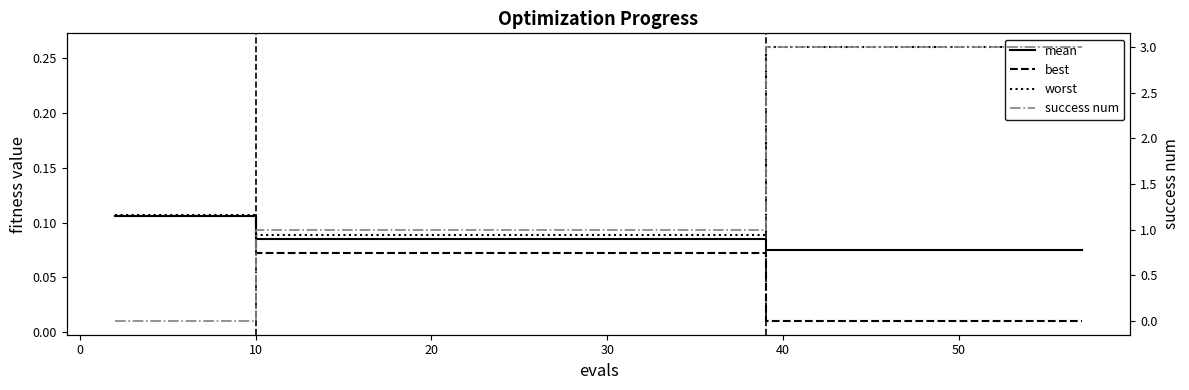

The worst series shows 0.2 at 19. True or false?

False